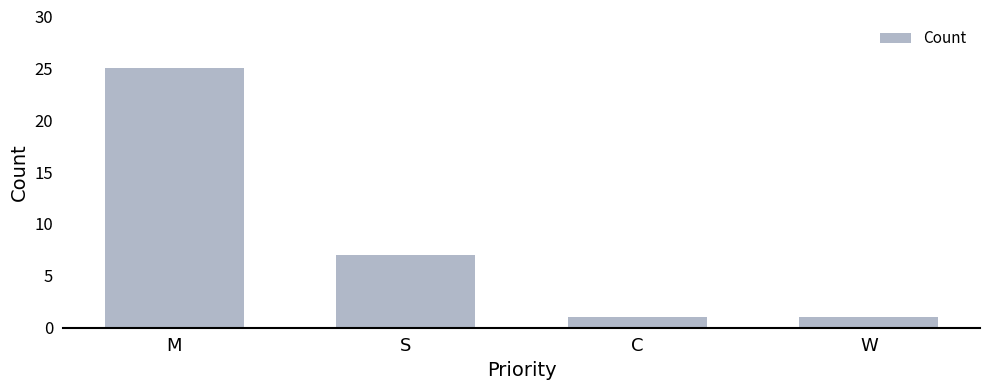

Reading left to right, what are all the values shown in this chart?

M=25	S=7	C=1	W=1